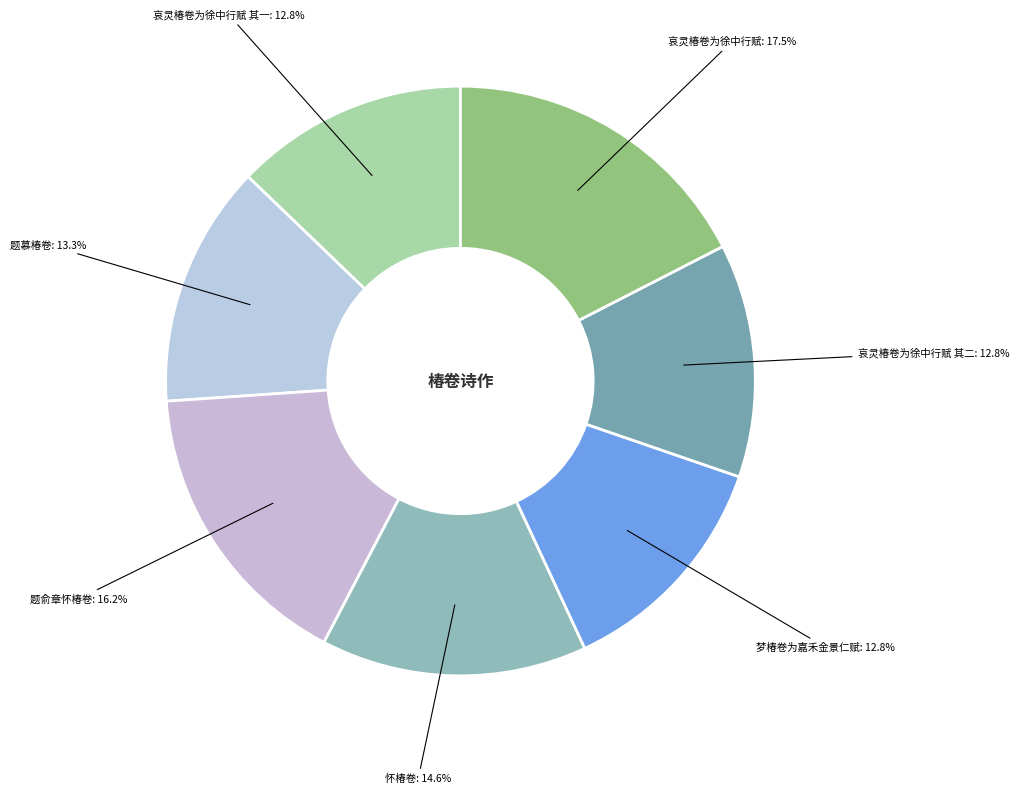

To the nearest percent, what is the difference between the 哀灵椿卷为徐中行赋 其二 and 哀灵椿卷为徐中行赋 slice percentages?

5%